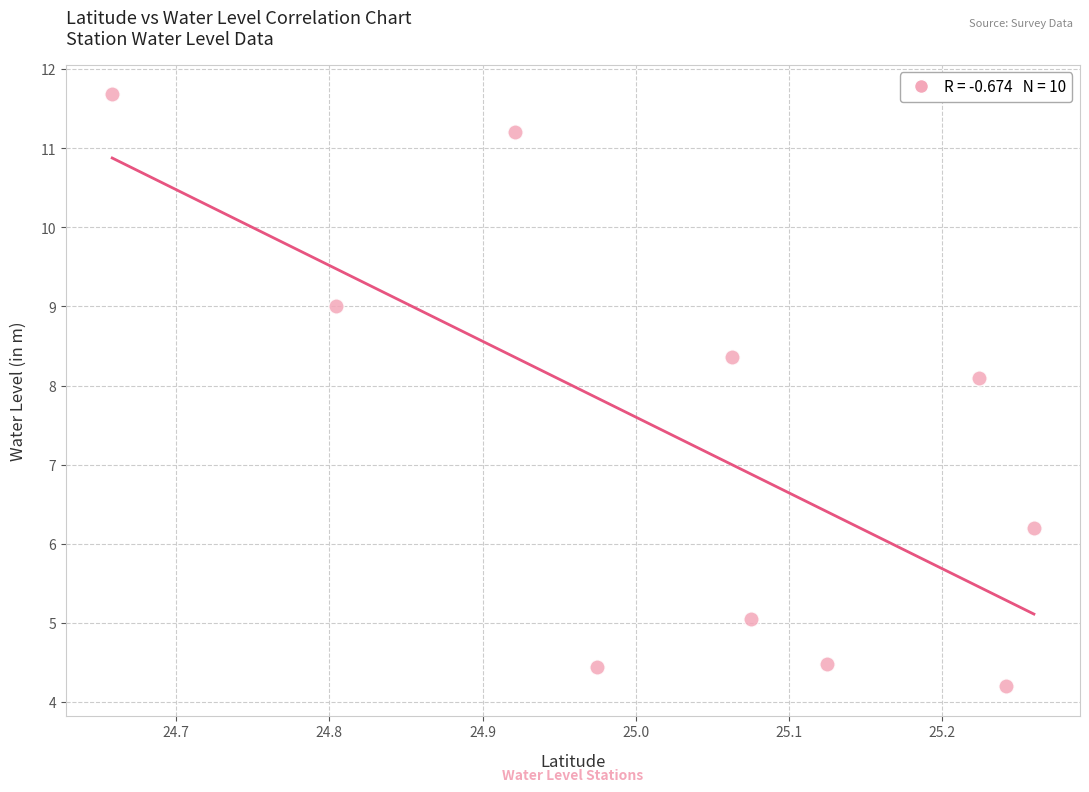

What Y value in the scatter plot is closest to 7?

6.2